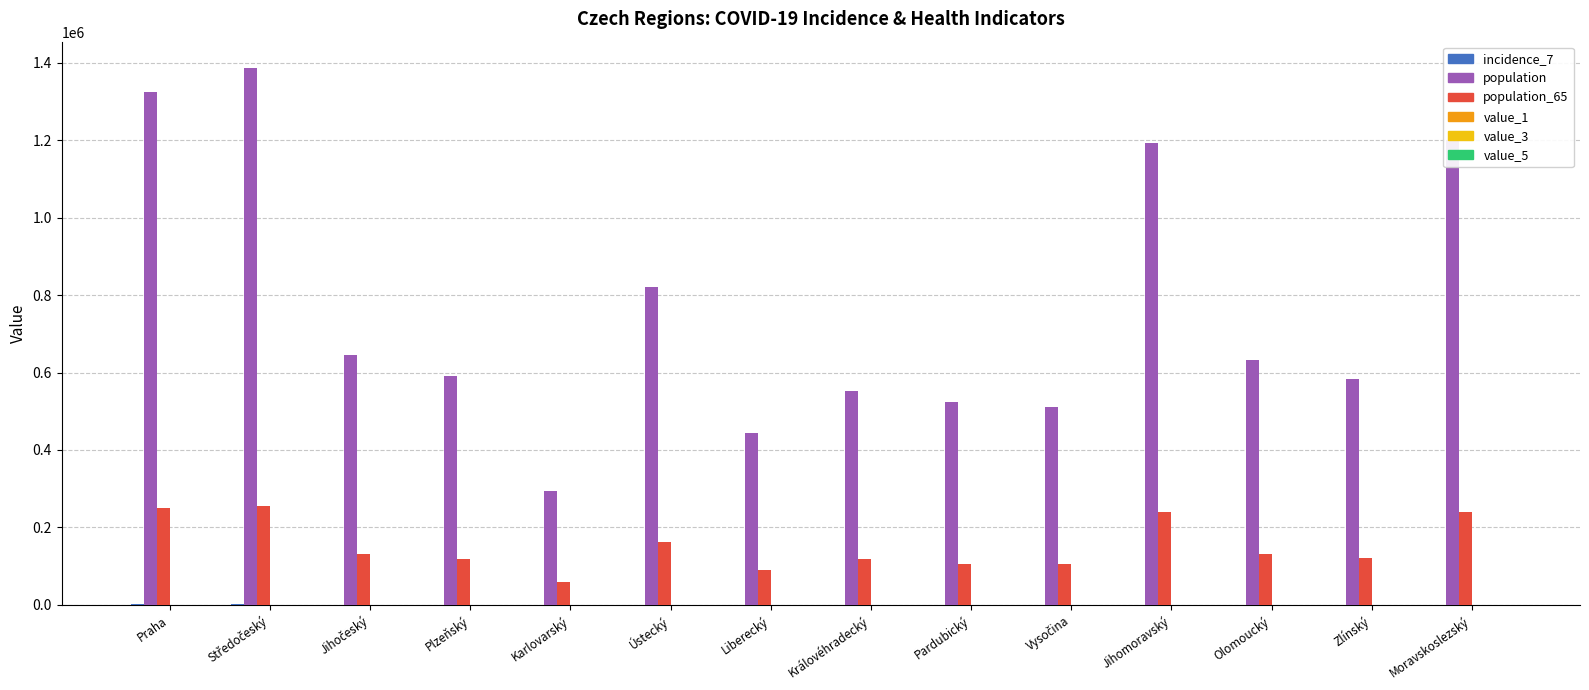

What is the greatest value displayed?

1385141.0